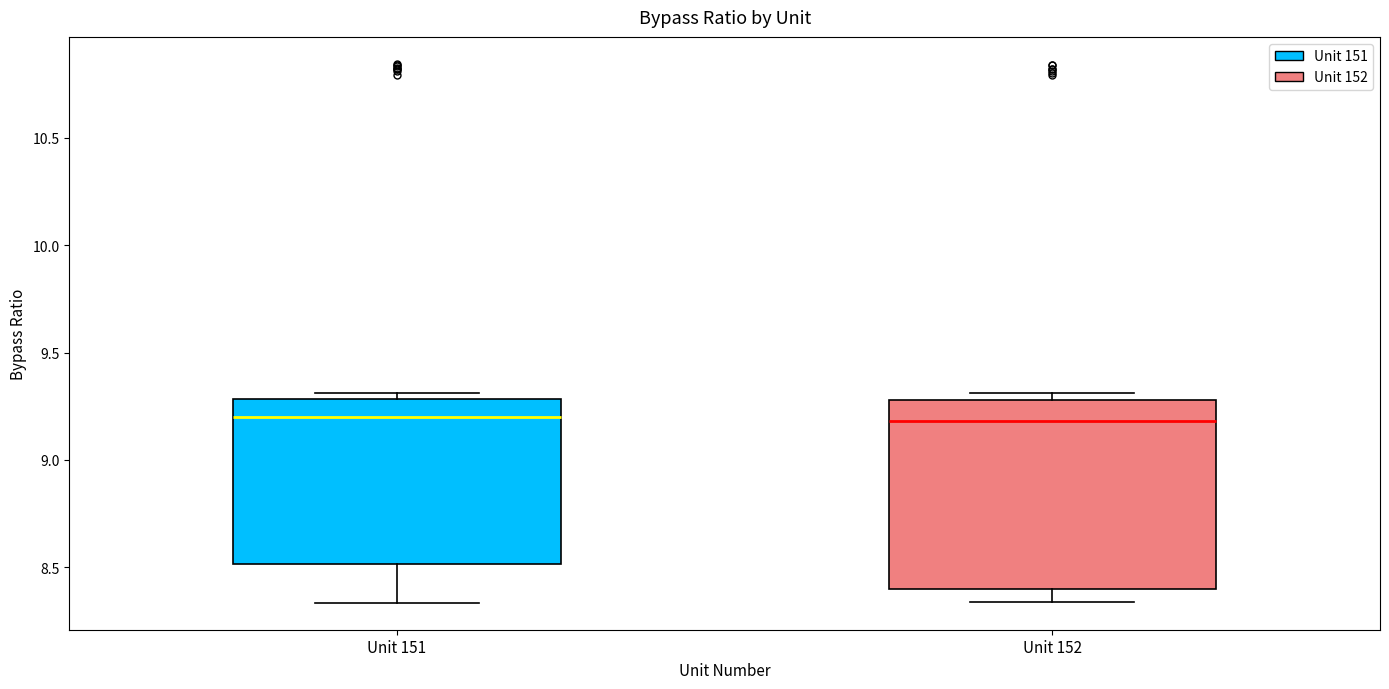

Reading left to right, transcribe this box plot: for each box, give where its median line is, the range the box spans, and where its two whiskers end, as read against the y-axis. The values are not printed on the chart, so give them approximately, as read against the axis.

Unit 151: median 9.20, box 8.50 to 9.30, whiskers 8.35 to 9.30 (just above the box's upper edge)
Unit 152: median 9.20, box 8.40 to 9.30, whiskers 8.35 to 9.30 (just above the box's upper edge)